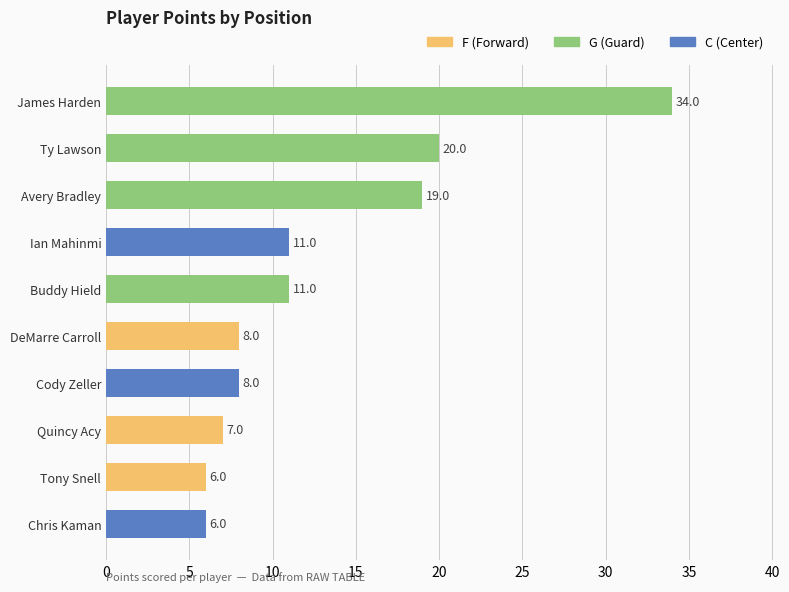

Between James Harden and DeMarre Carroll, which is larger?

James Harden